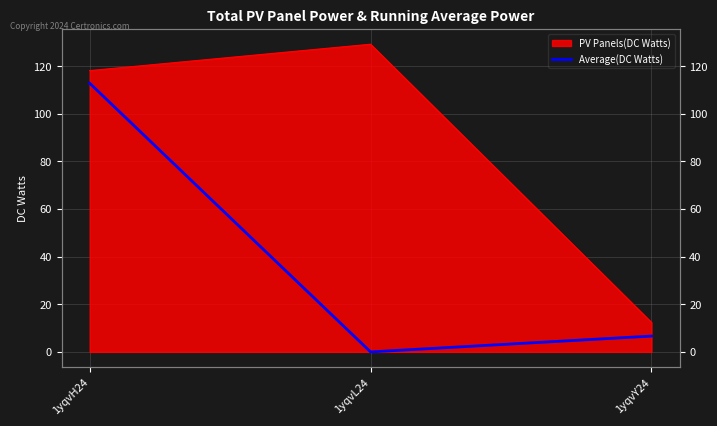

What is the label of the 2nd point from the left?

1yqvL24